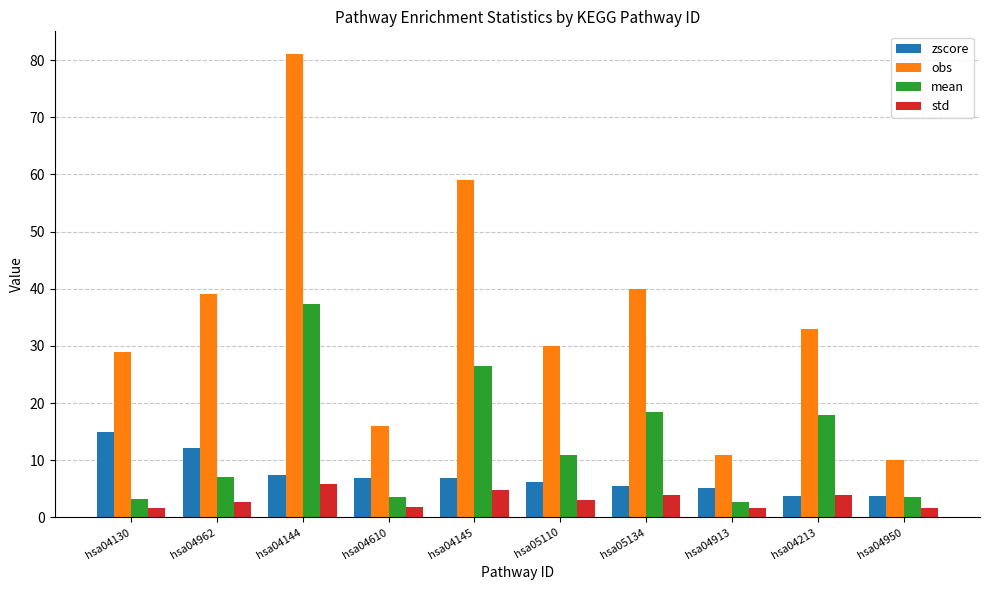

At hsa04130, list the series in order from smallest to largest.

std, mean, zscore, obs